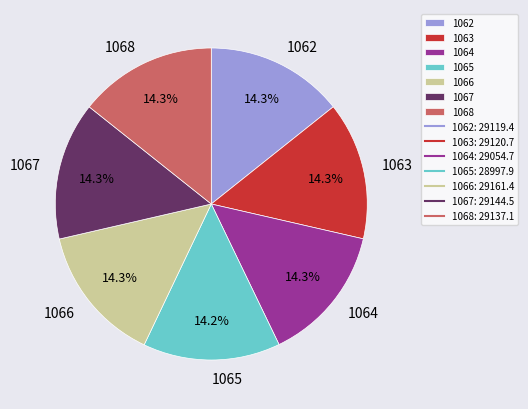

Approximately how many times larger is the value at 1062 compared to 1068?

1.0